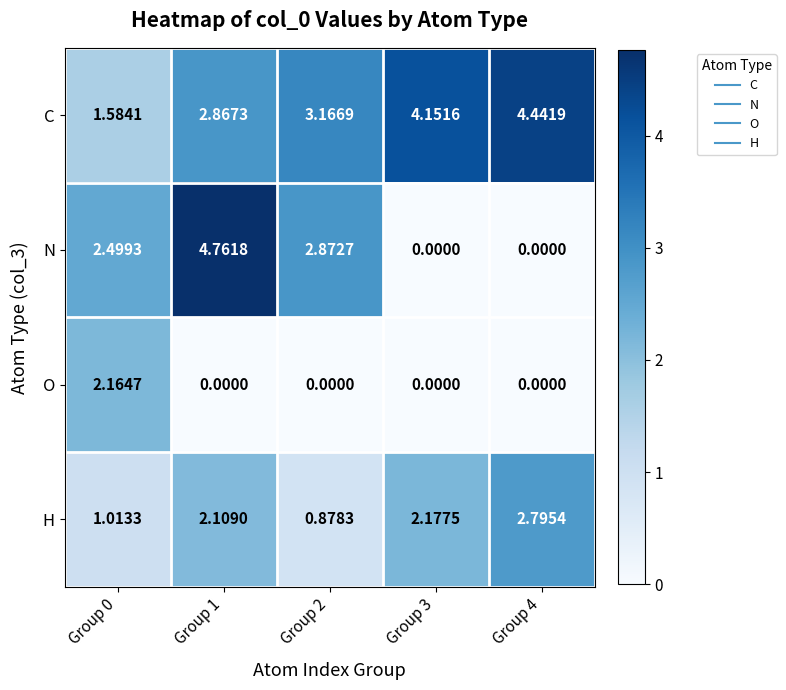

How many data points in N are less than 2?

2